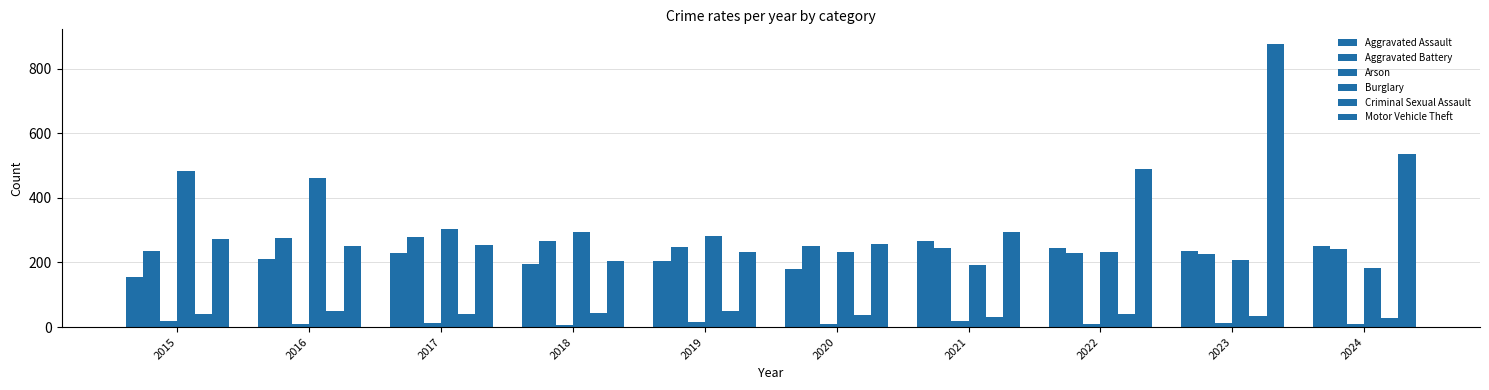

Which series has the largest range (max minus min)?

Motor Vehicle Theft